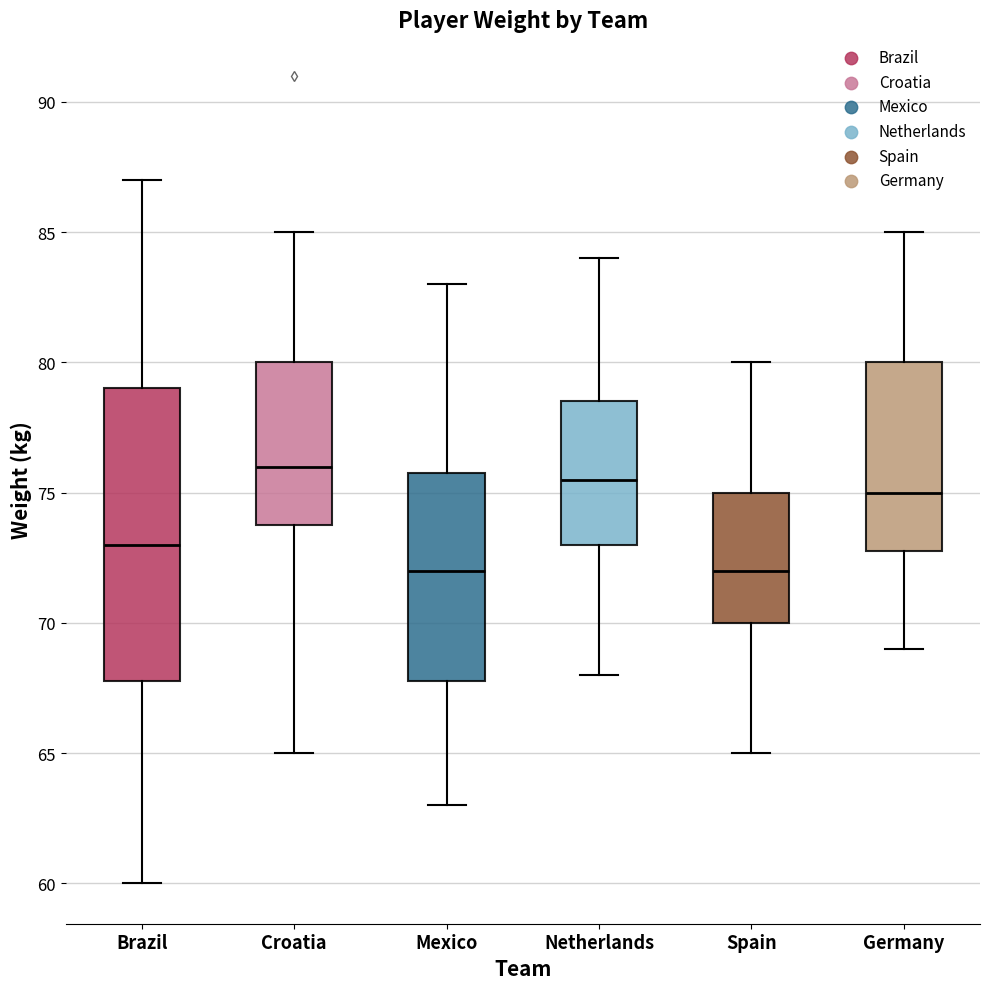

Reading left to right, read every box against the y-axis: the position of its median line, the range the box covers, and the ends of its whiskers. The values are not printed on the chart, so give them approximately, as read against the axis.

Brazil: median 73.0, box 68.0 to 79.0, whiskers 60.0 to 87.0
Croatia: median 76.0, box 74.0 to 80.0, whiskers 65.0 to 85.0
Mexico: median 72.0, box 68.0 to 76.0, whiskers 63.0 to 83.0
Netherlands: median 75.5, box 73.0 to 78.5, whiskers 68.0 to 84.0
Spain: median 72.0, box 70.0 to 75.0, whiskers 65.0 to 80.0
Germany: median 75.0, box 73.0 to 80.0, whiskers 69.0 to 85.0